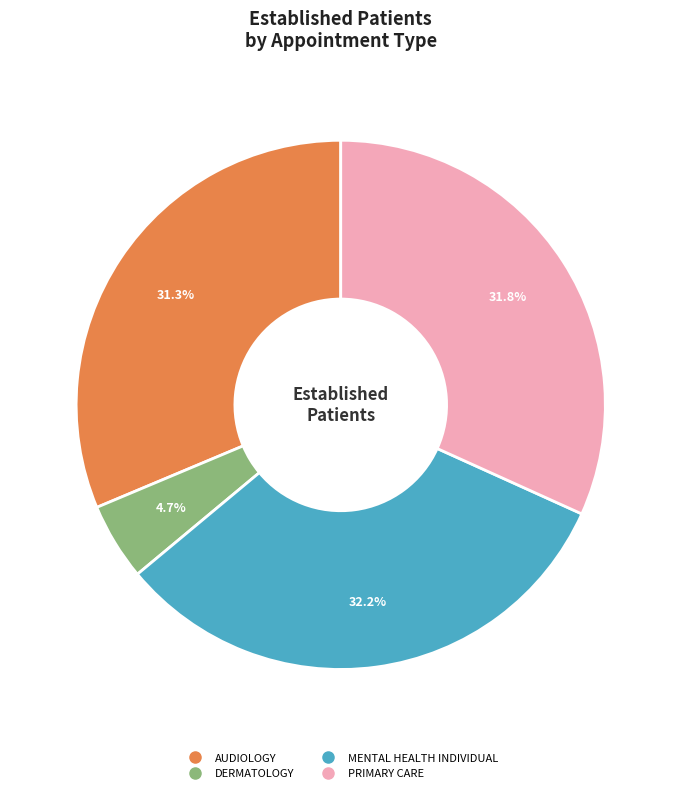

To the nearest percent, what is the combined percentage of DERMATOLOGY and AUDIOLOGY?

36%